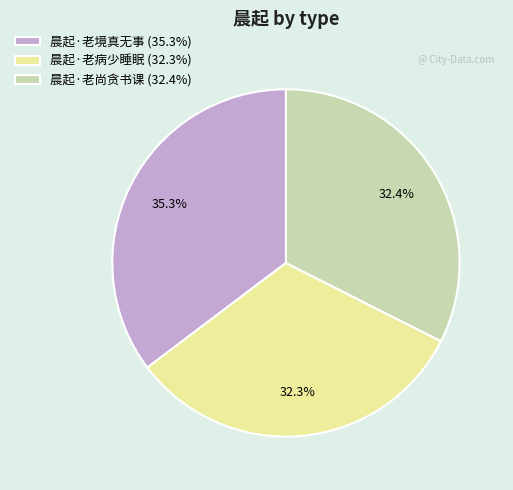

What percentage is the 晨起·老境真无事 slice, to the nearest percent?

35%